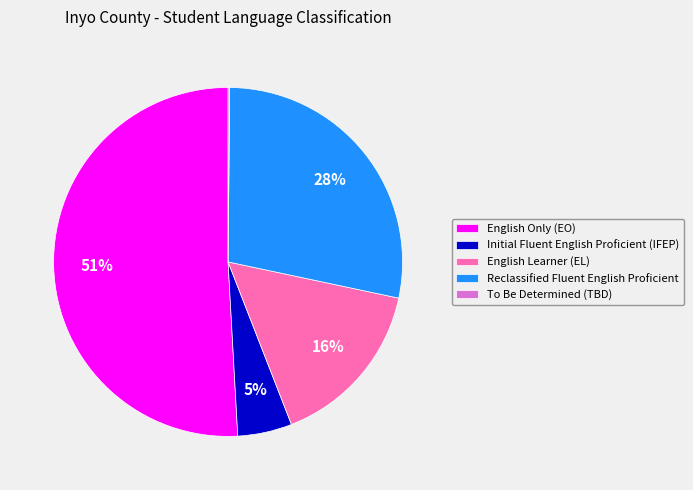

Which slice is the largest?

English Only (EO)